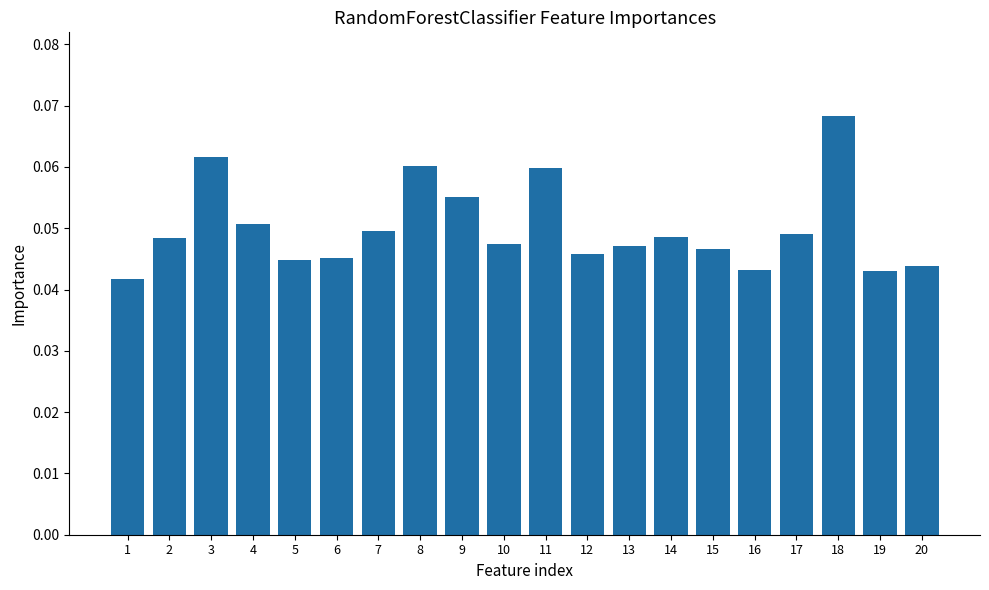

Does the chart contain stacked bars?

No